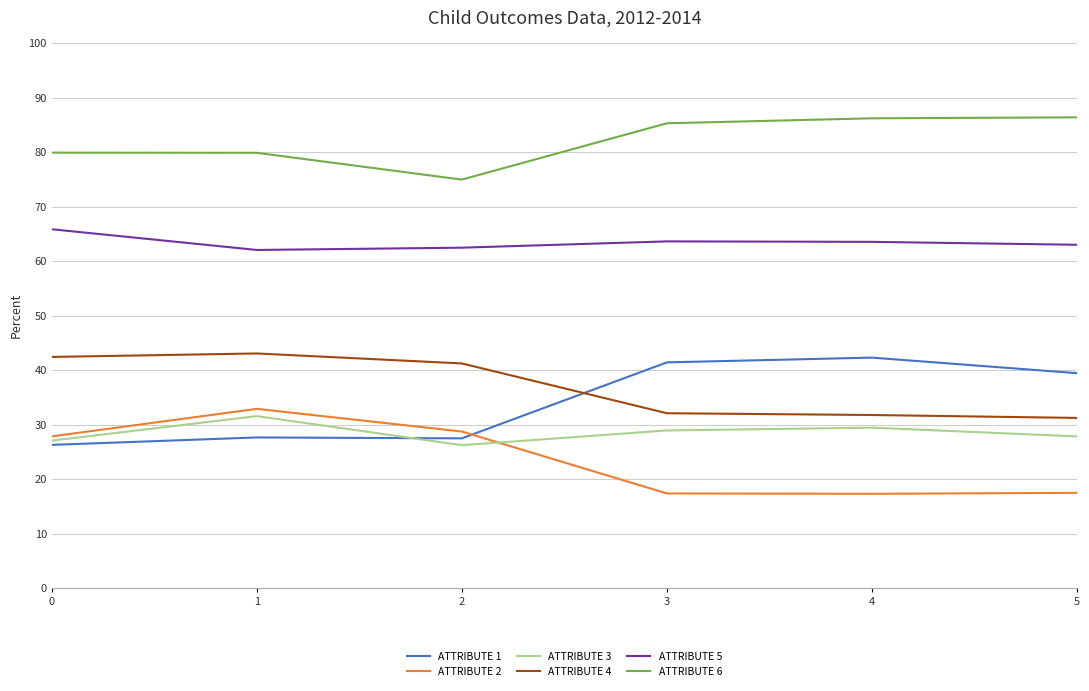

What is the total value across all series at 5?

265.5